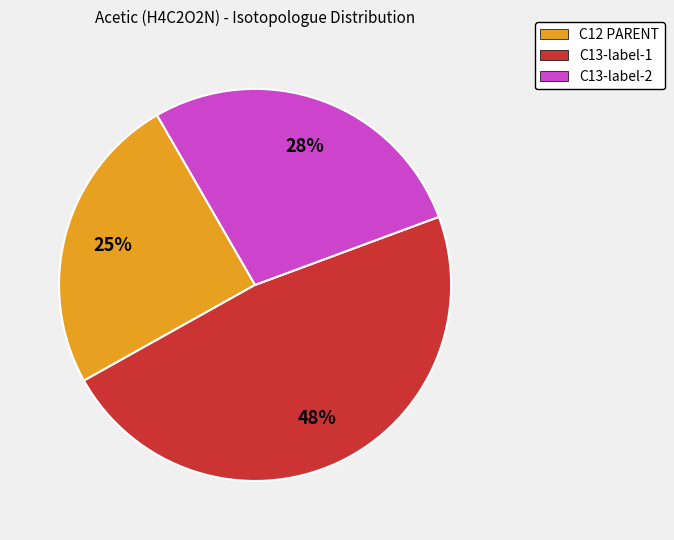

Which slice is the smallest?

C12 PARENT